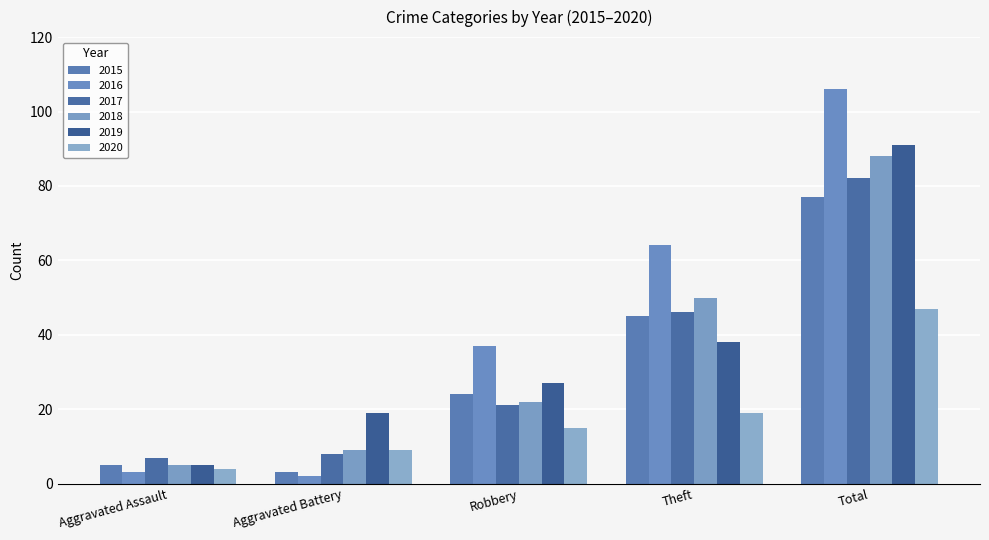

What is the smallest value displayed?

2